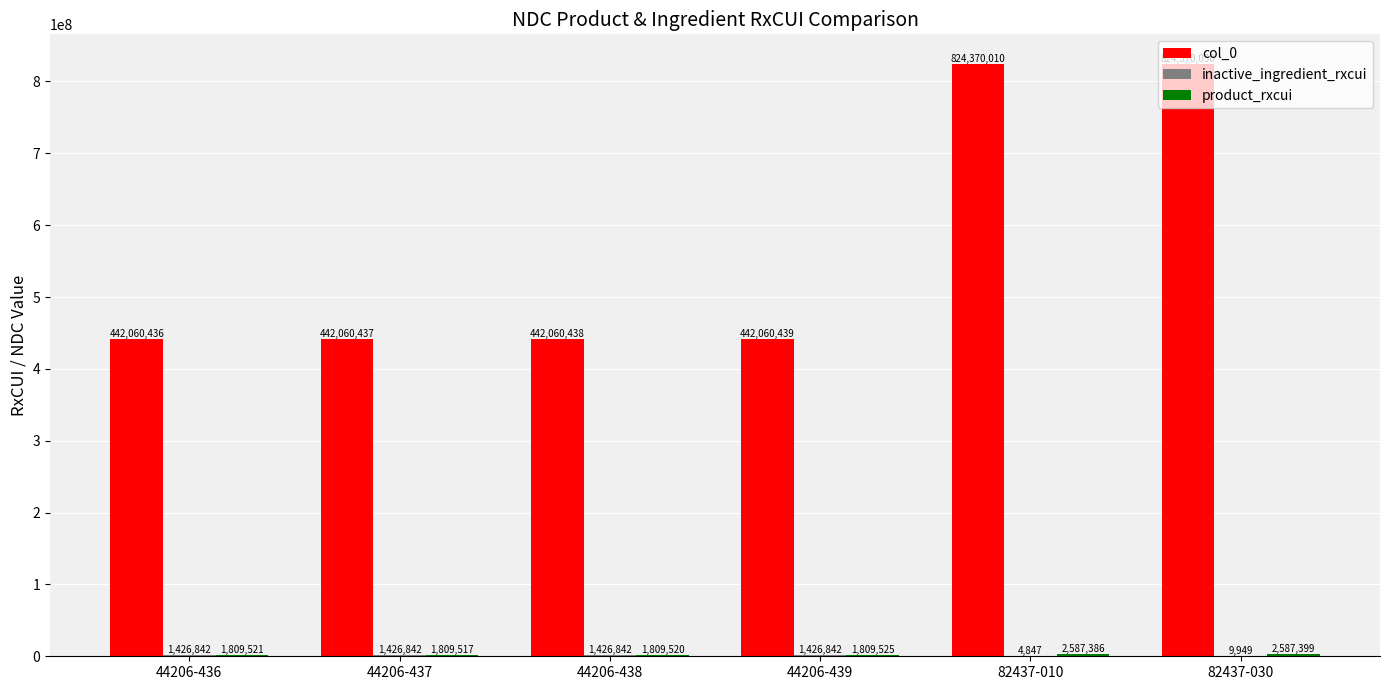

What is the sum of all col_0 values?

3416981790